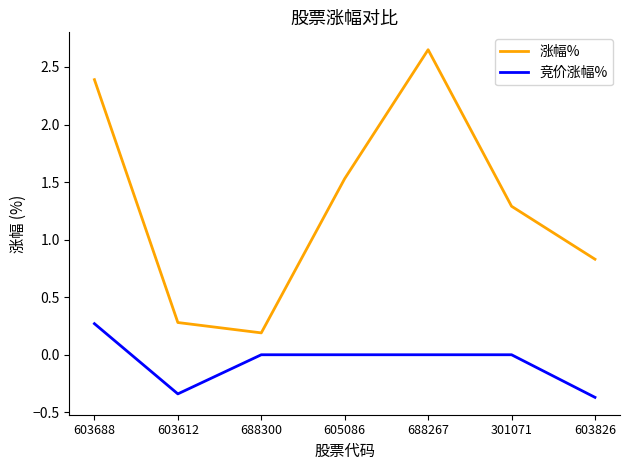

Which series has the largest range (max minus min)?

涨幅%